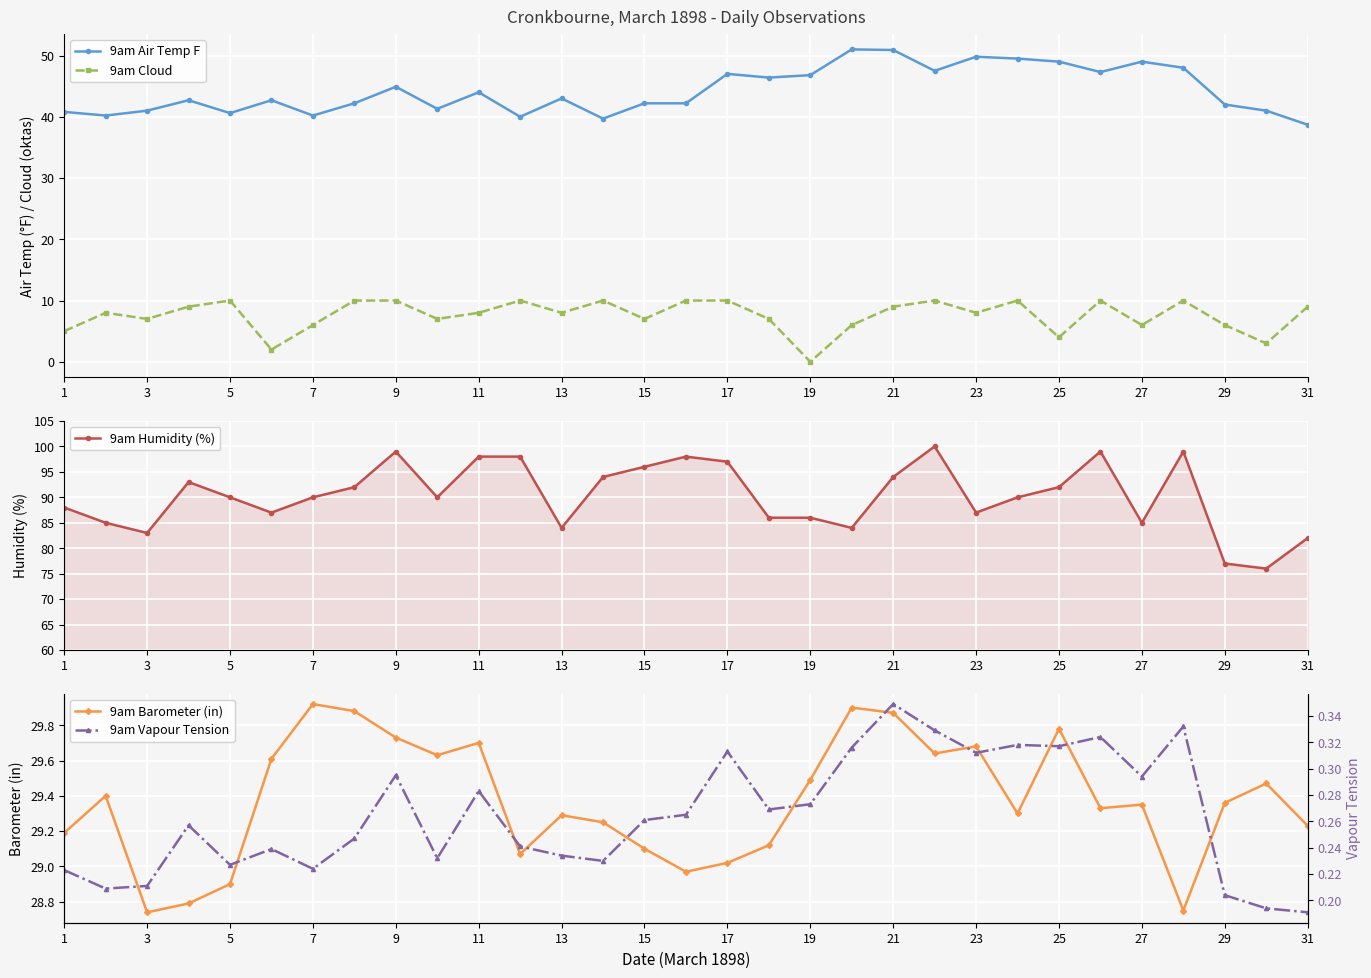

What is the average value of the 9am Barometer (in) series?

29.4